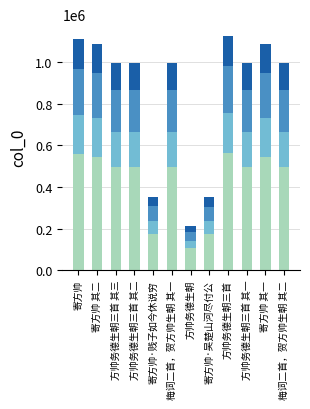

What is the total value across all series at 梅词二首，贺方帅生朝 其二?

994918.0